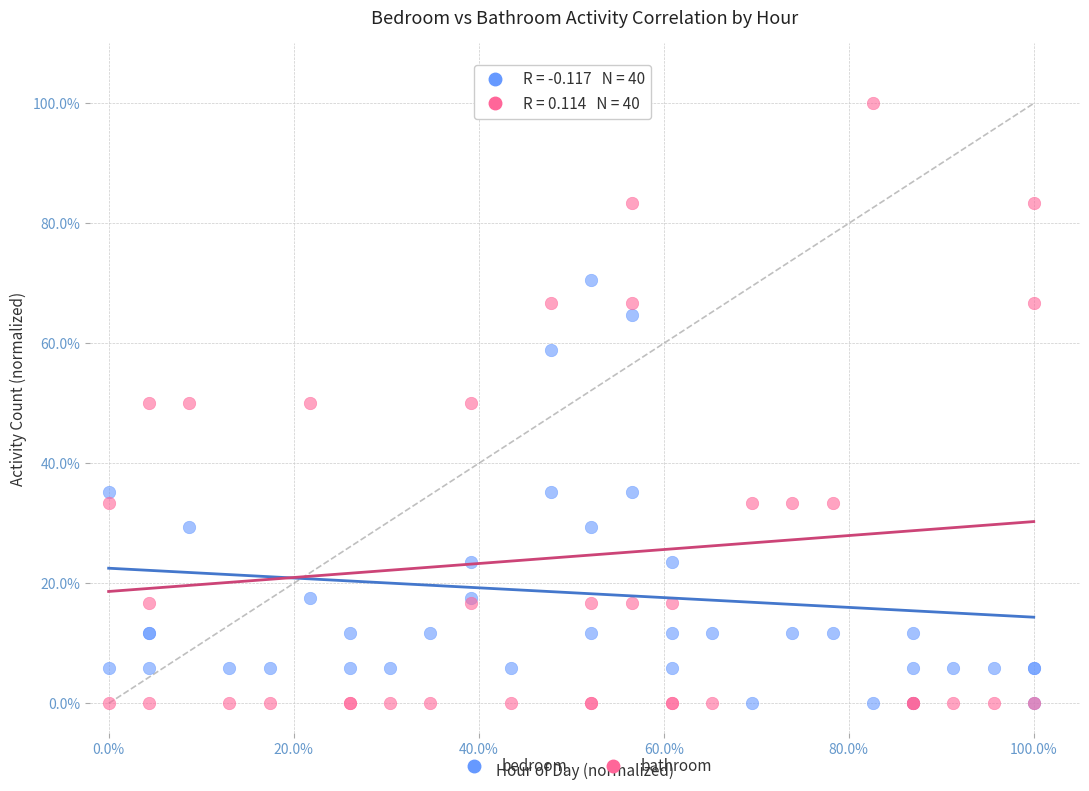

What is the X range (max minus min) for the scatter plot?

100.0